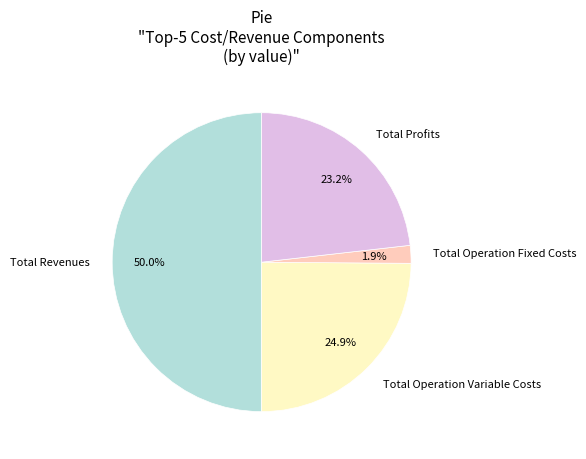

Rank the categories by value from lowest to highest.

Total Operation Fixed Costs, Total Profits, Total Operation Variable Costs, Total Revenues